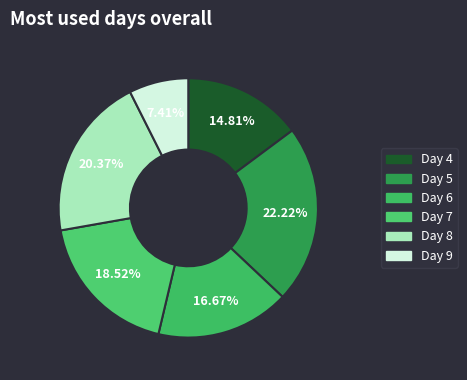

Which category has the smallest portion of the pie?

9